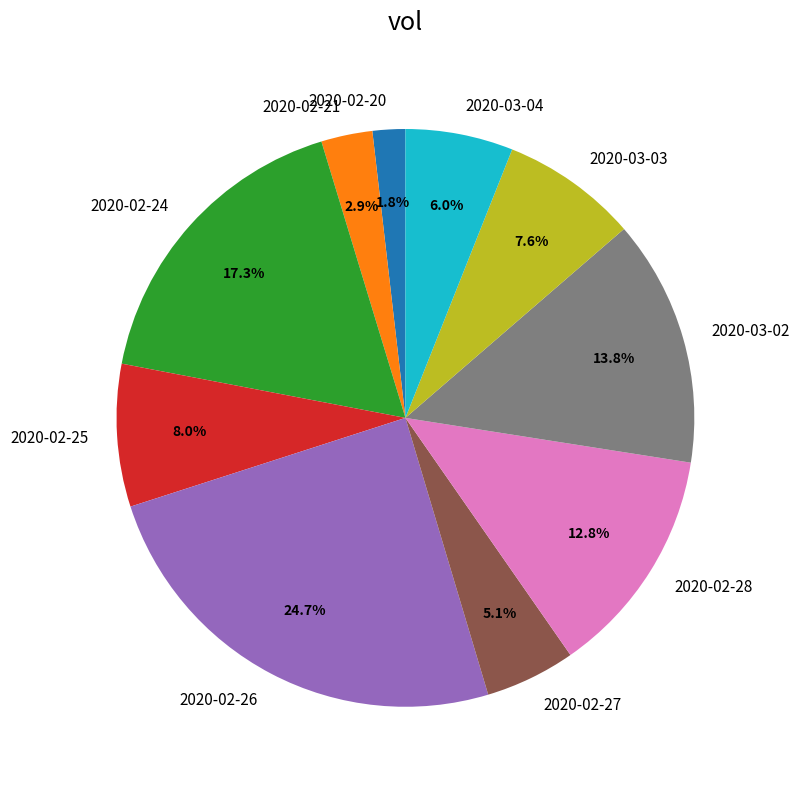

Which slice is the largest?

2020-02-26